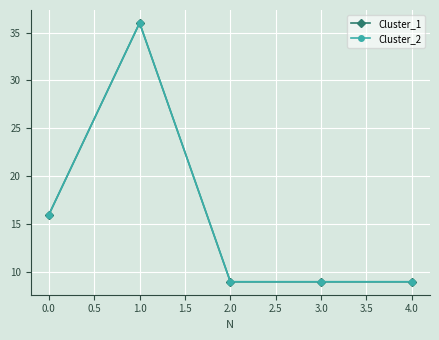

The Cluster_1 series shows 4 at 1.0. True or false?

False